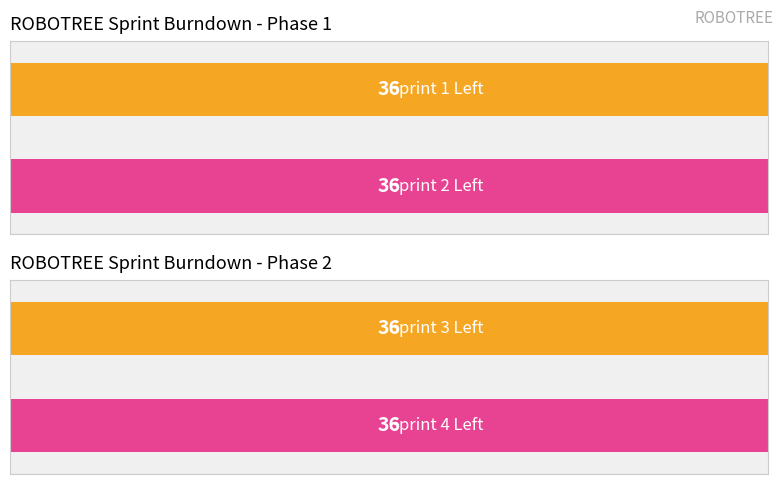

The Completed series shows 1 at 3. True or false?

False